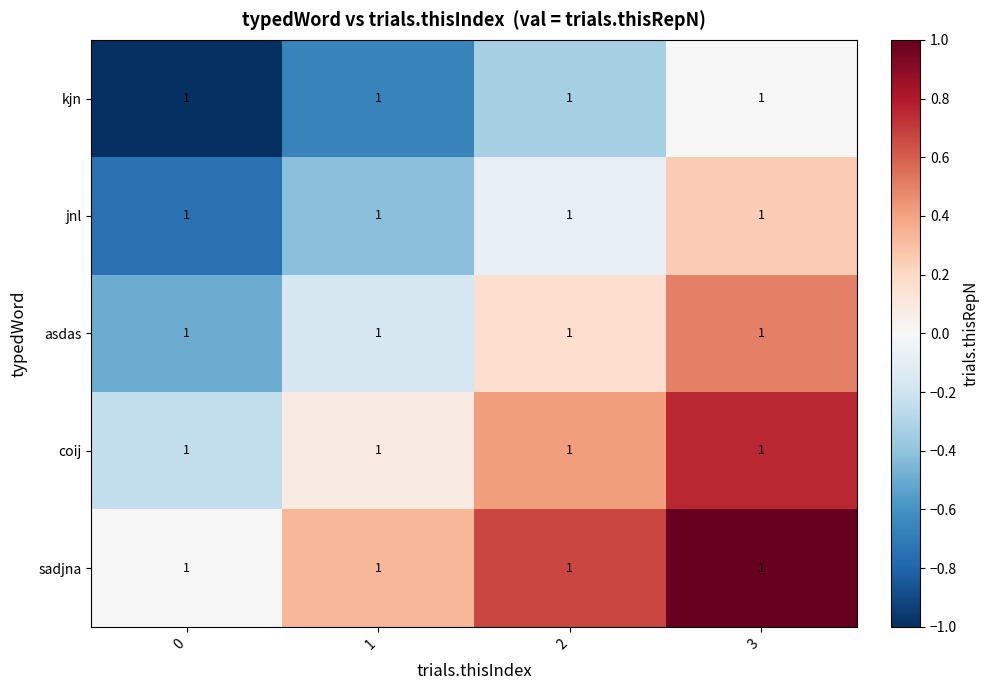

How many data points does each series have?

4